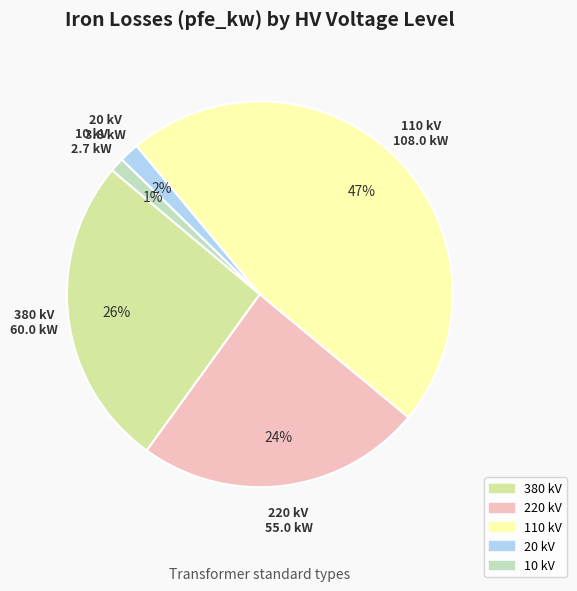

How many segments does this pie chart have?

5